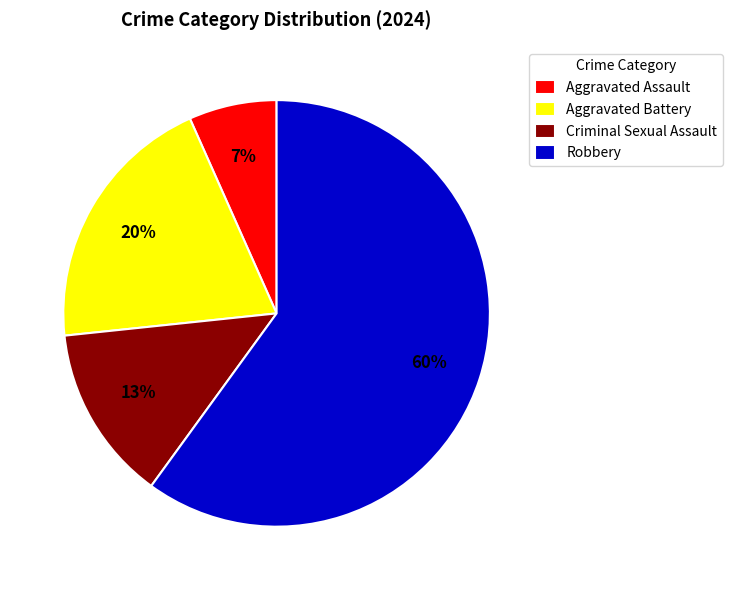

To the nearest percent, what is the average slice percentage?

25%